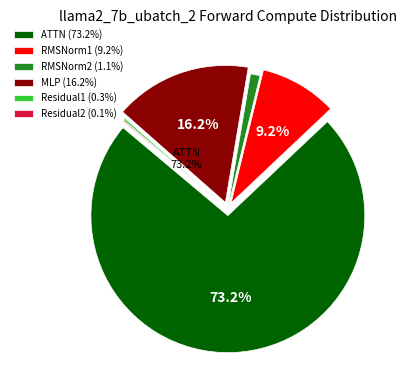

Does ATTN account for over 50% of the chart?

Yes